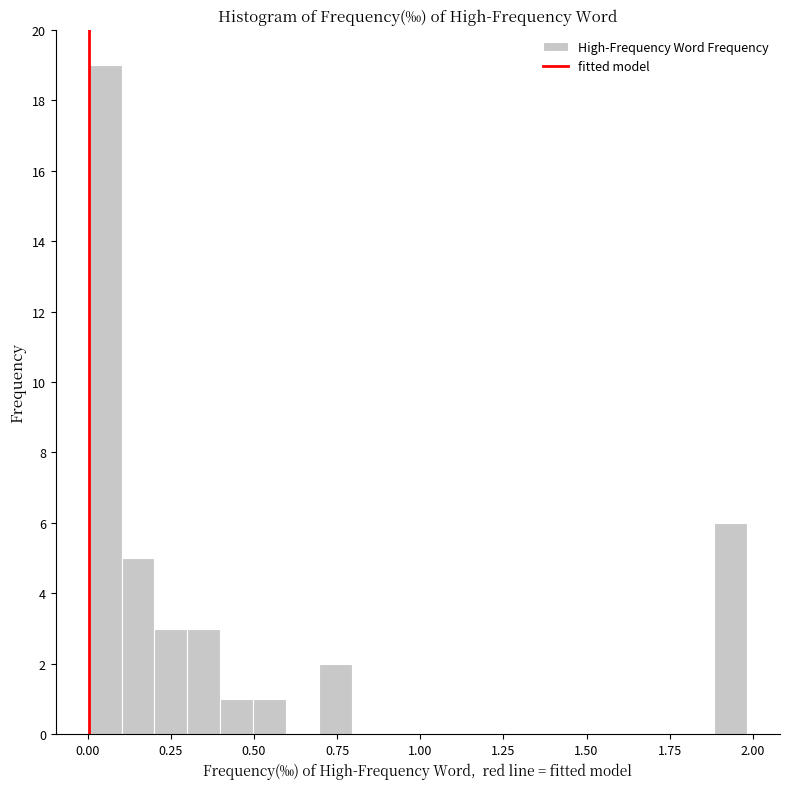

Read against the x-axis, roughly where is the centre of the tallest bar?

0.05